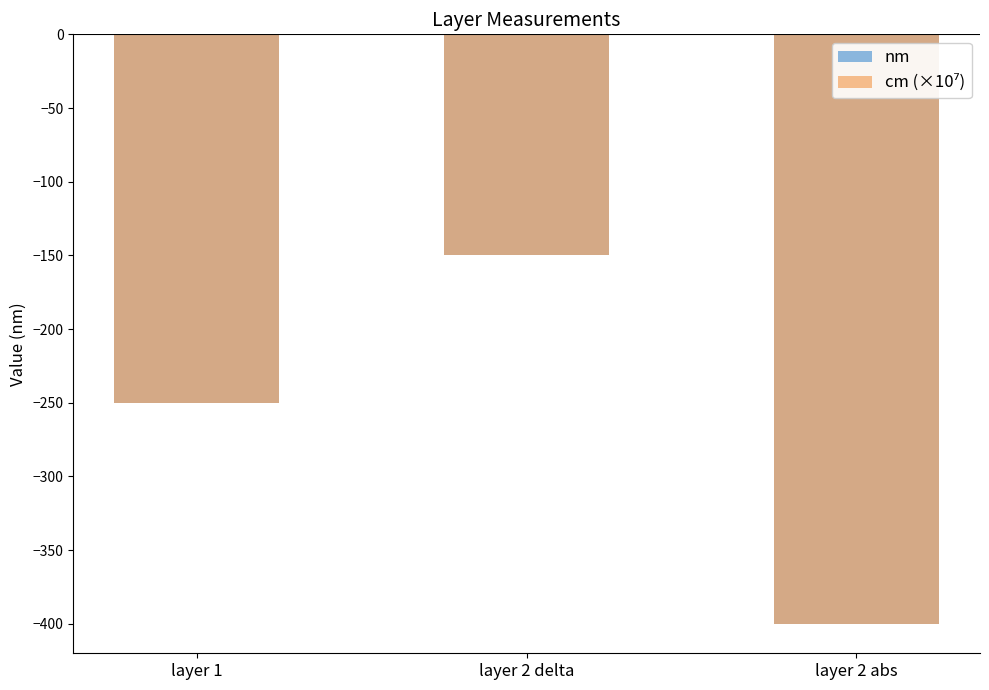

Rank the categories by nm value from lowest to highest.

layer 2 abs, layer 1, layer 2 delta